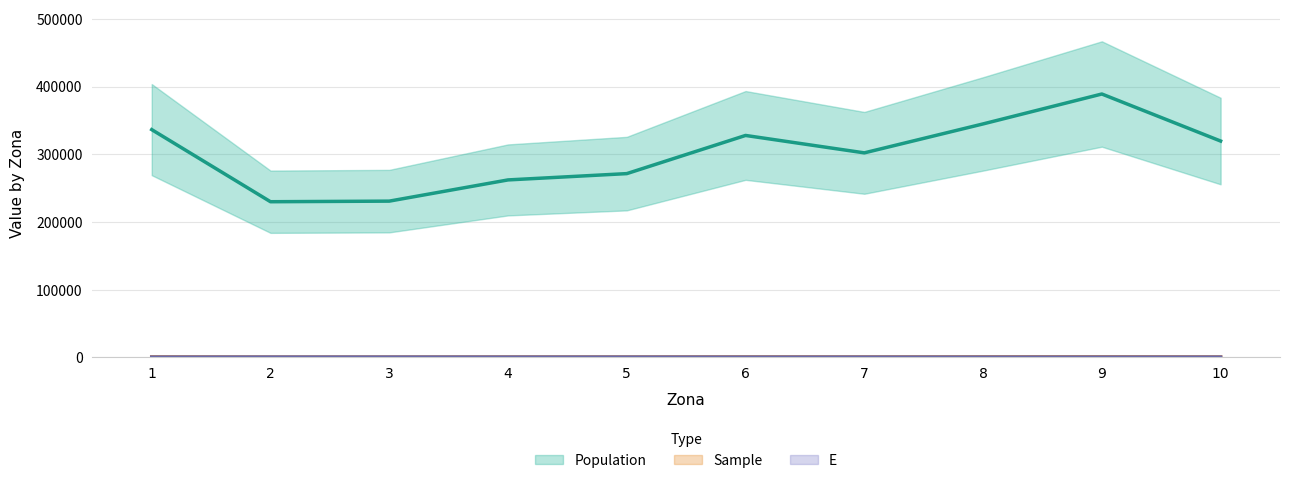

What is the value of the E point at the 6th from the left?

392.0